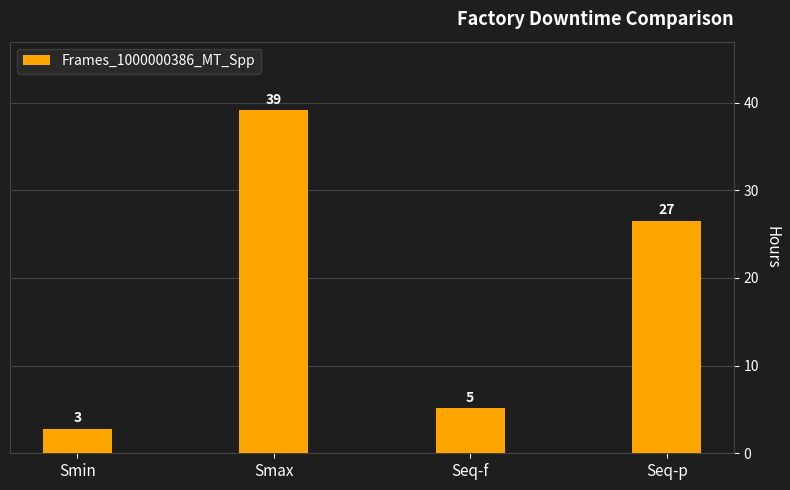

Between Smin and Smax, which is larger?

Smax